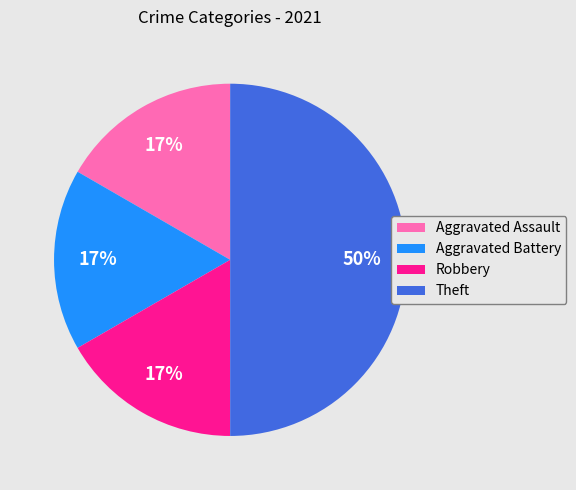

What percentage is the Aggravated Battery slice, to the nearest percent?

17%